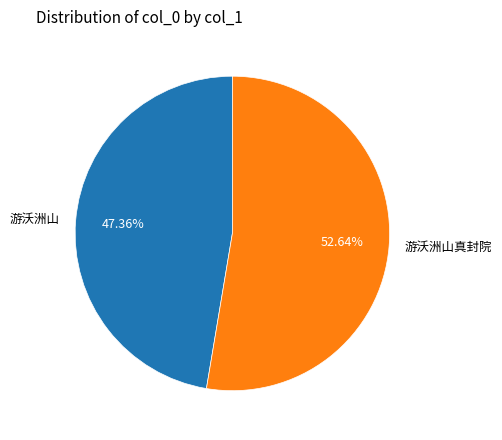

How many segments does this pie chart have?

2